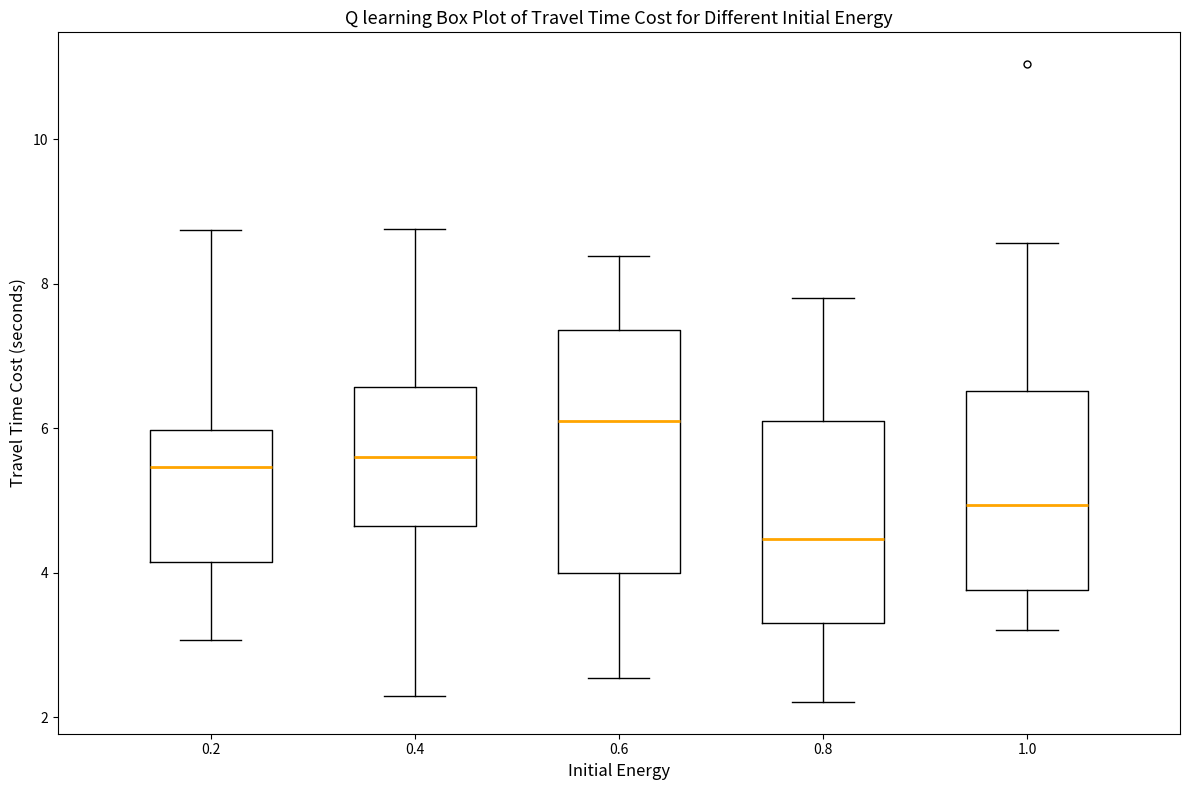

Reading left to right, read every box against the y-axis: the position of its median line, the range the box covers, and the ends of its whiskers. The values are not printed on the chart, so give them approximately, as read against the axis.

0.2: median 5.4, box 4.2 to 6.0, whiskers 3.0 to 8.8
0.4: median 5.6, box 4.6 to 6.6, whiskers 2.2 to 8.8
0.6: median 6.0, box 4.0 to 7.4, whiskers 2.6 to 8.4
0.8: median 4.4, box 3.2 to 6.2, whiskers 2.2 to 7.8
1.0: median 5.0, box 3.8 to 6.6, whiskers 3.2 to 8.6